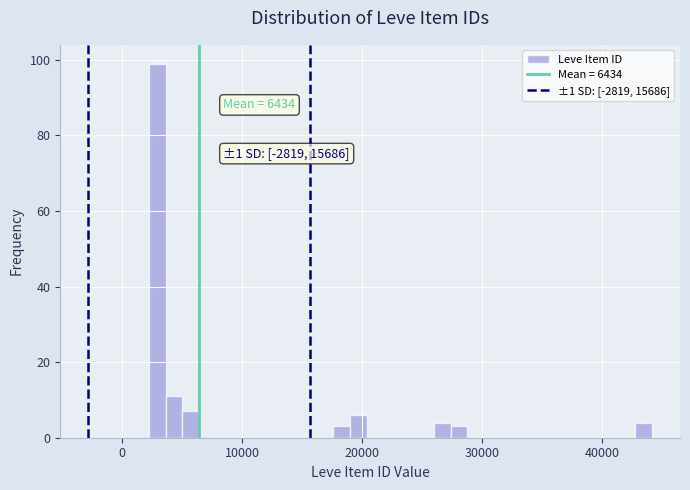

Around what value on the x-axis is the tallest bar? Give the approximate position of its centre, as read against the axis.

3000